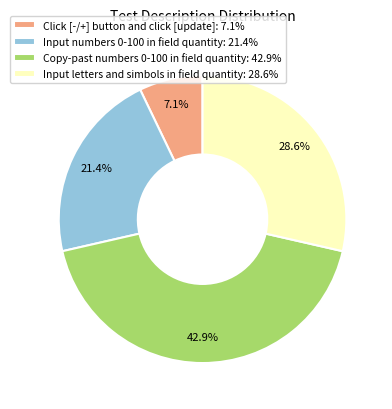

True or false: Input numbers 0-100 in field quantity accounts for 21% of the total.

True